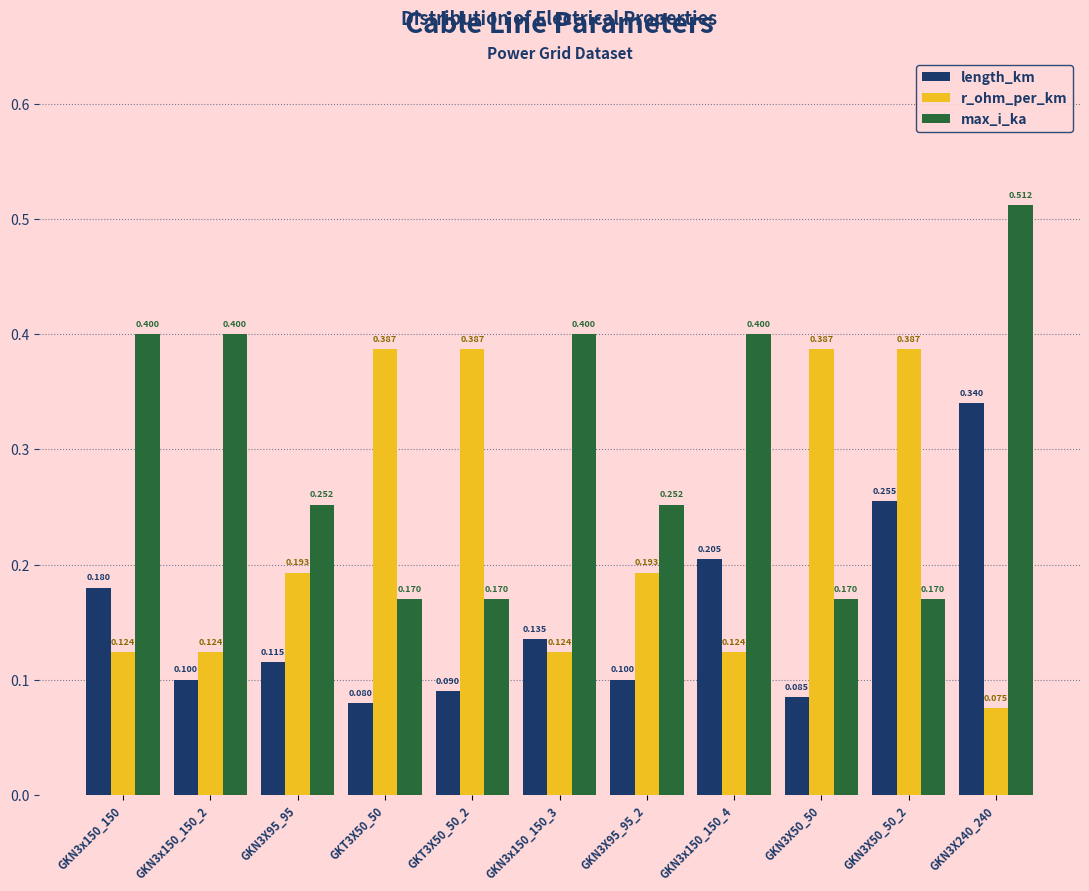

List the series in order of their overall mean, lowest first.

length_km, r_ohm_per_km, max_i_ka